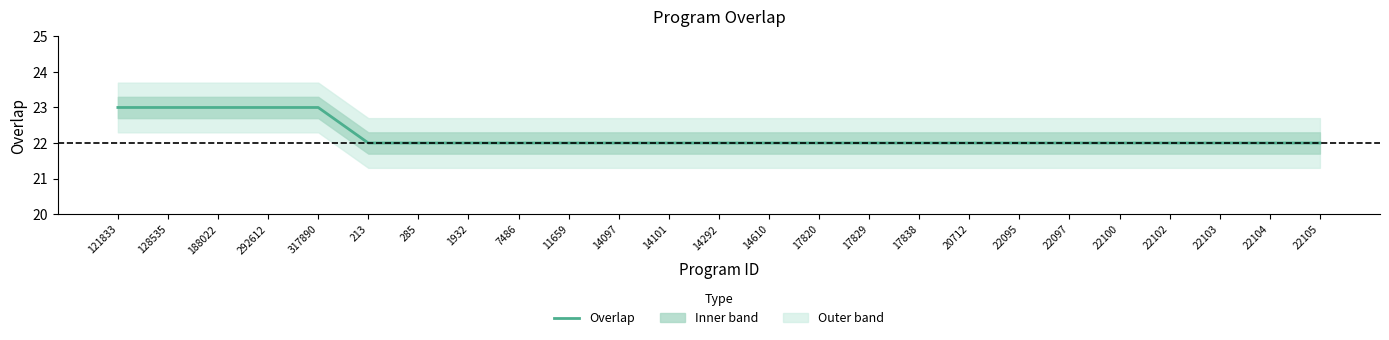

At which label is the value closest to 22?

213